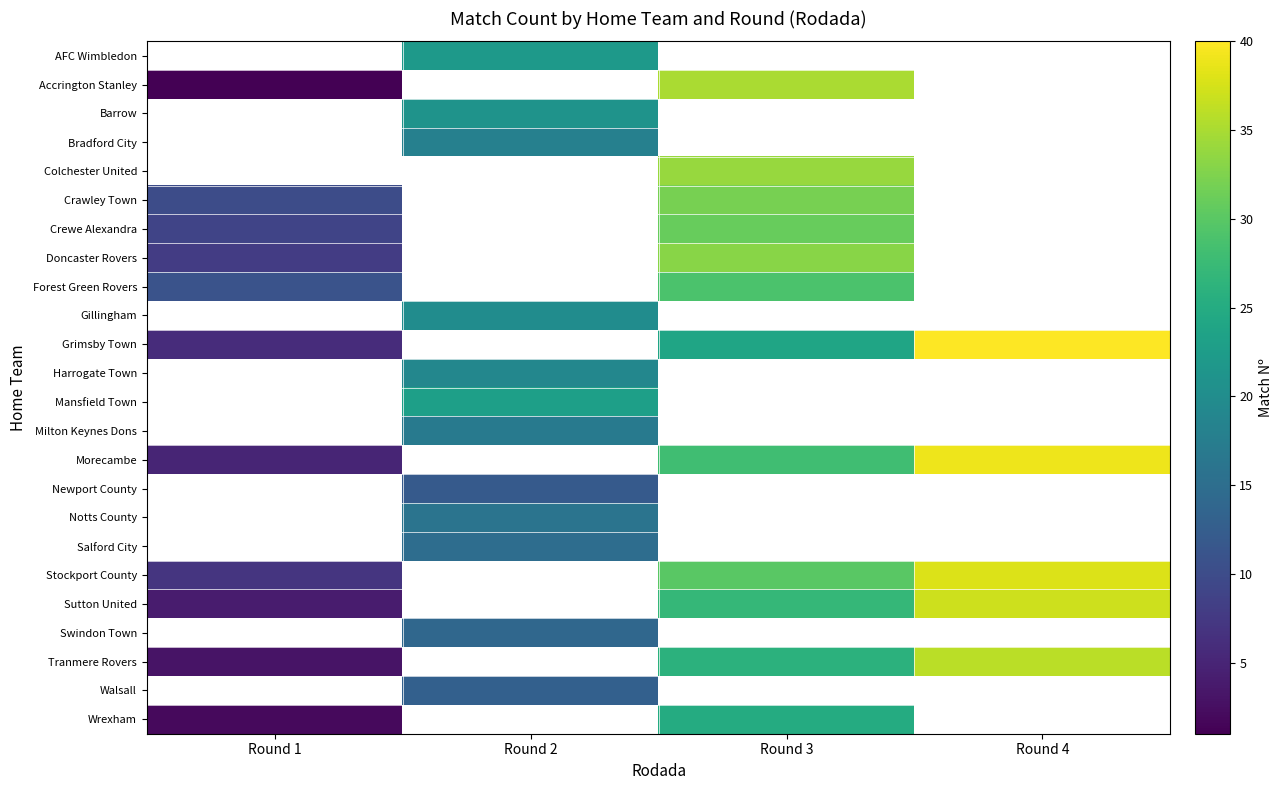

Between Round 1 and Round 2, which is larger?

Round 2